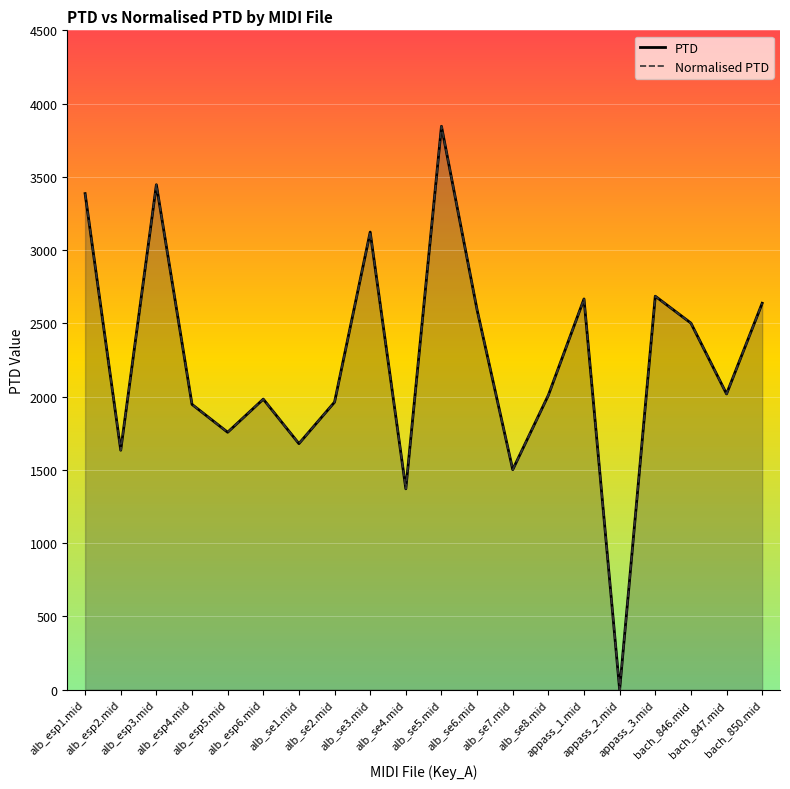

The value of PTD at alb_se4.mid is 1370.8. True or false?

True